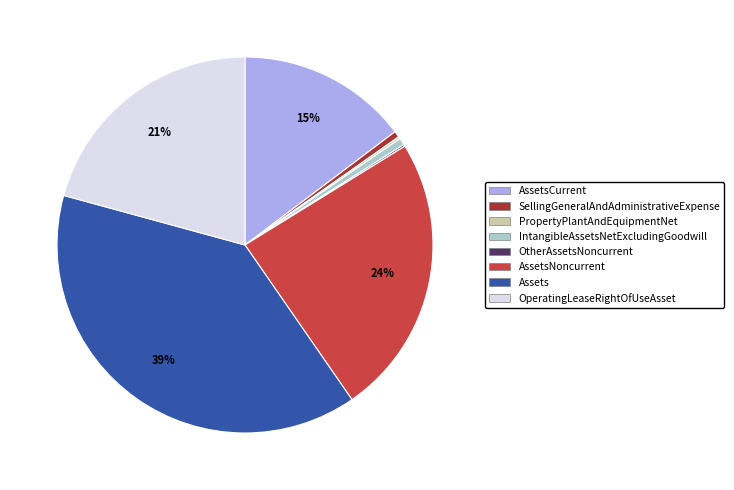

To the nearest percent, what is the average slice percentage?

12%